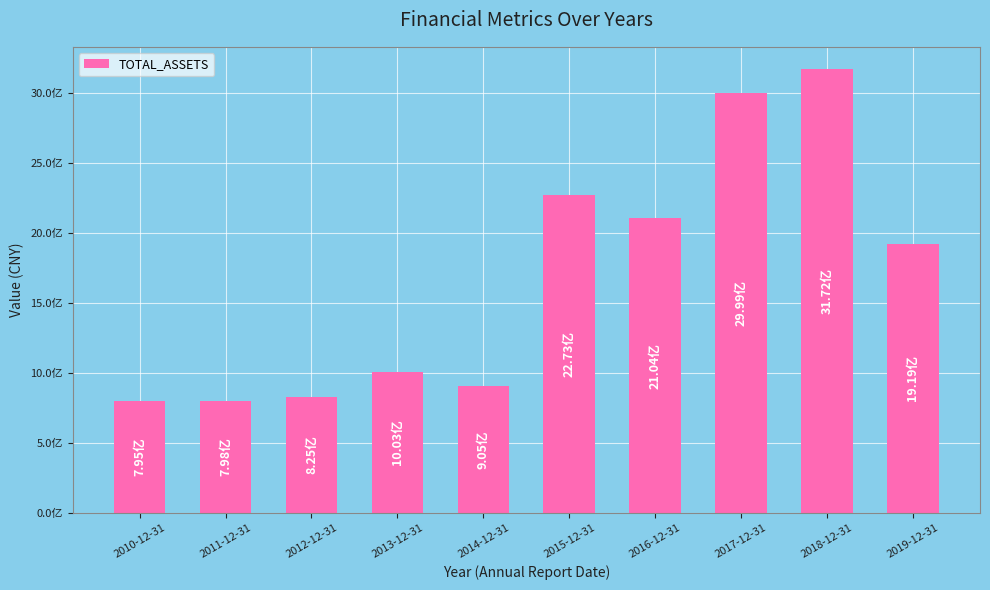

Reading left to right, list all the values displayed in this chart.

795426646.7	797825792.6	824791835.8	1003335870.7	904850197.0	2273138484.2	2103762205.5	2999058232.3	3171806802.2	1919259175.4